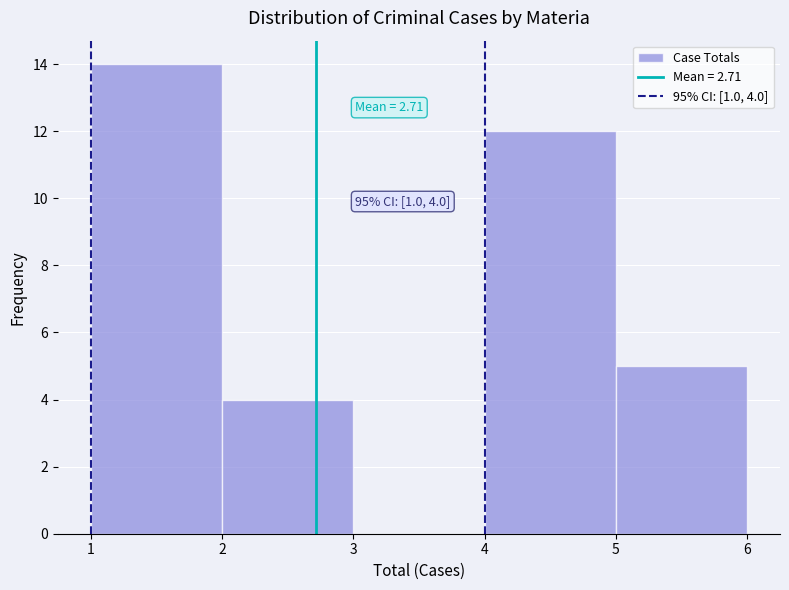

Which range on the x-axis has the tallest bar?

1 to 2